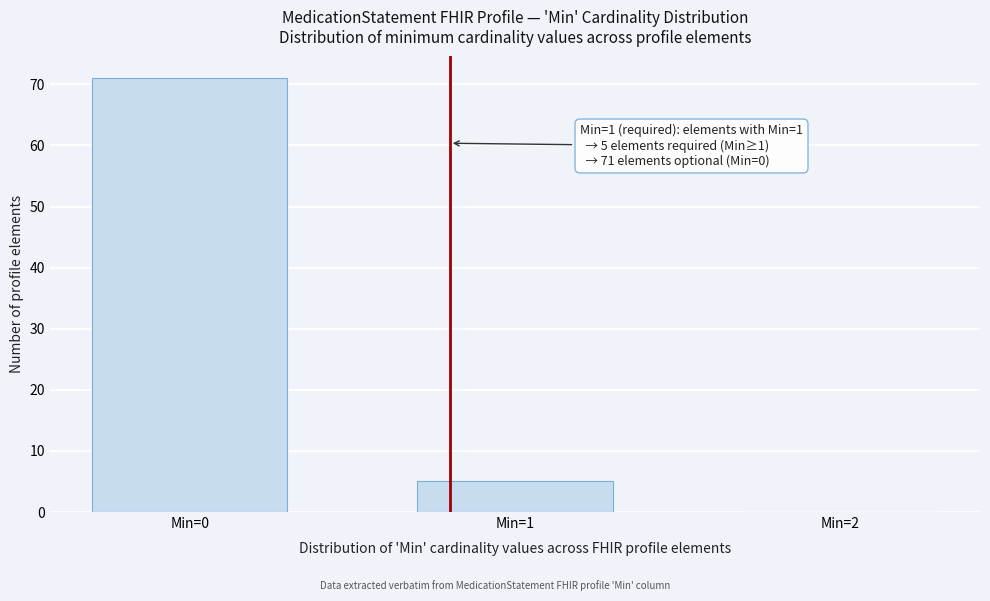

Reading left to right, list all the values displayed in this chart.

Min=0=71	Min=1=5	Min=2=0